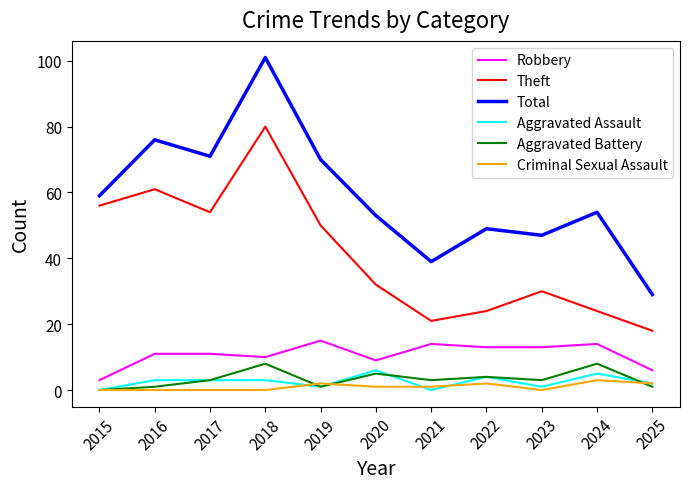

At which label is Robbery closest to 9?

2020